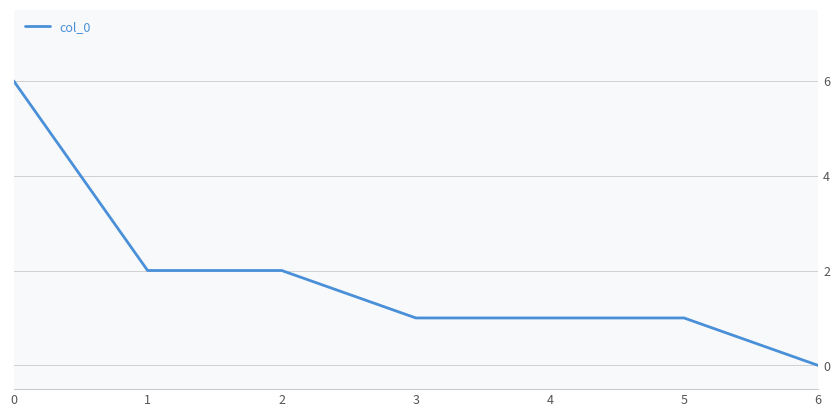

How many distinct data groups are displayed?

1